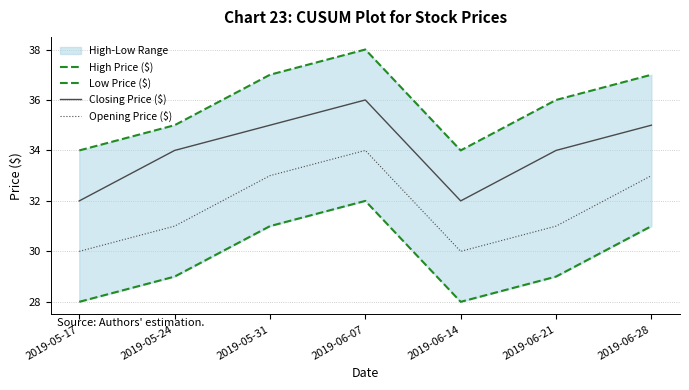

What is the difference between the maximum and second lowest values in the Opening Price ($) series?

4